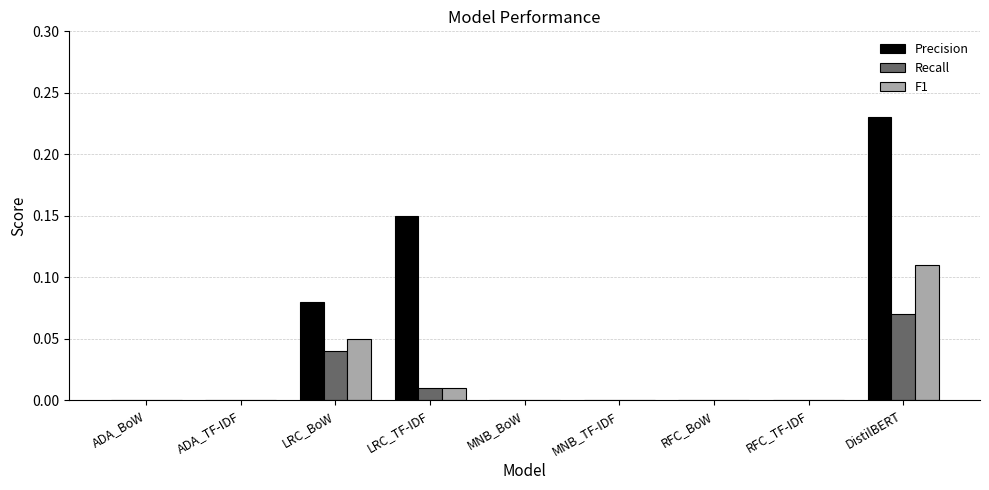

Which category has the highest value in the Recall series?

DistilBERT